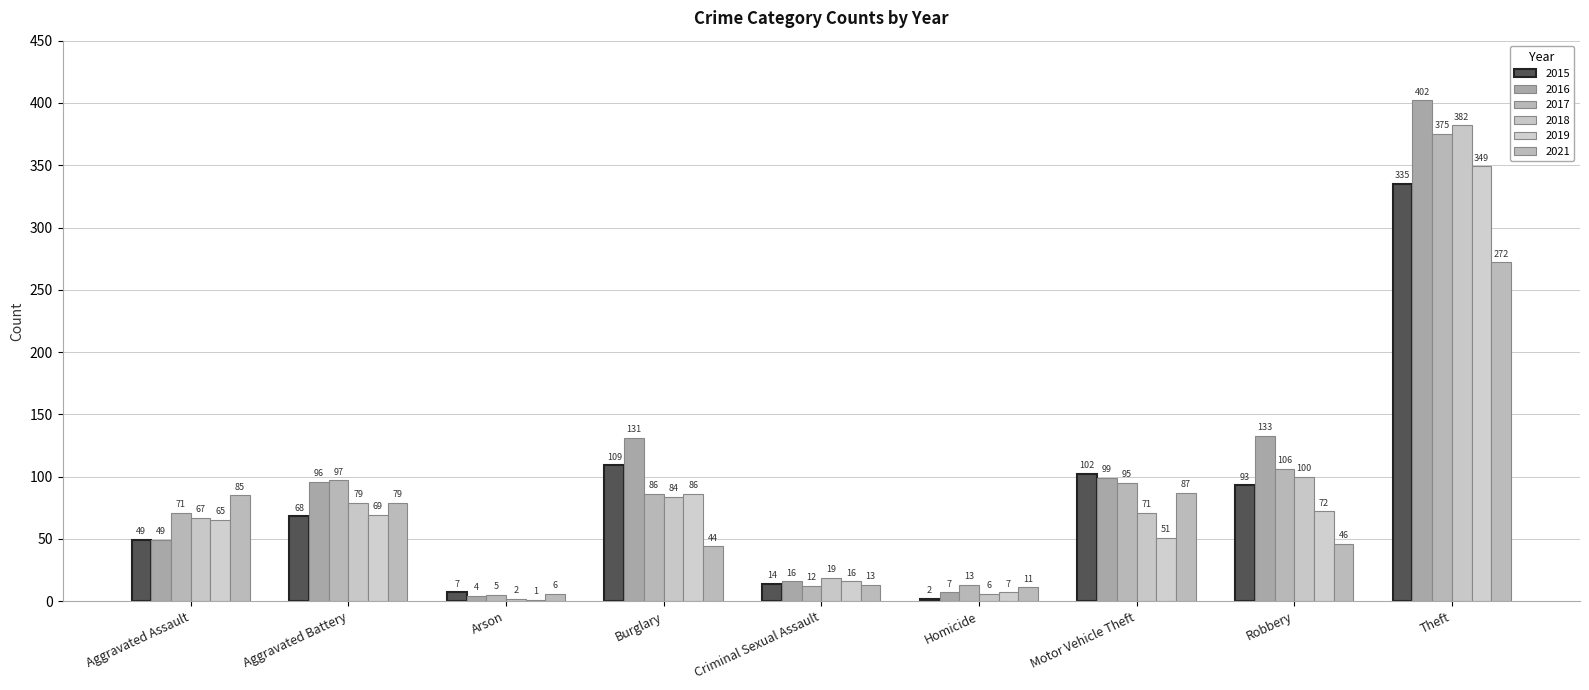

What is the minimum value shown in the chart?

1